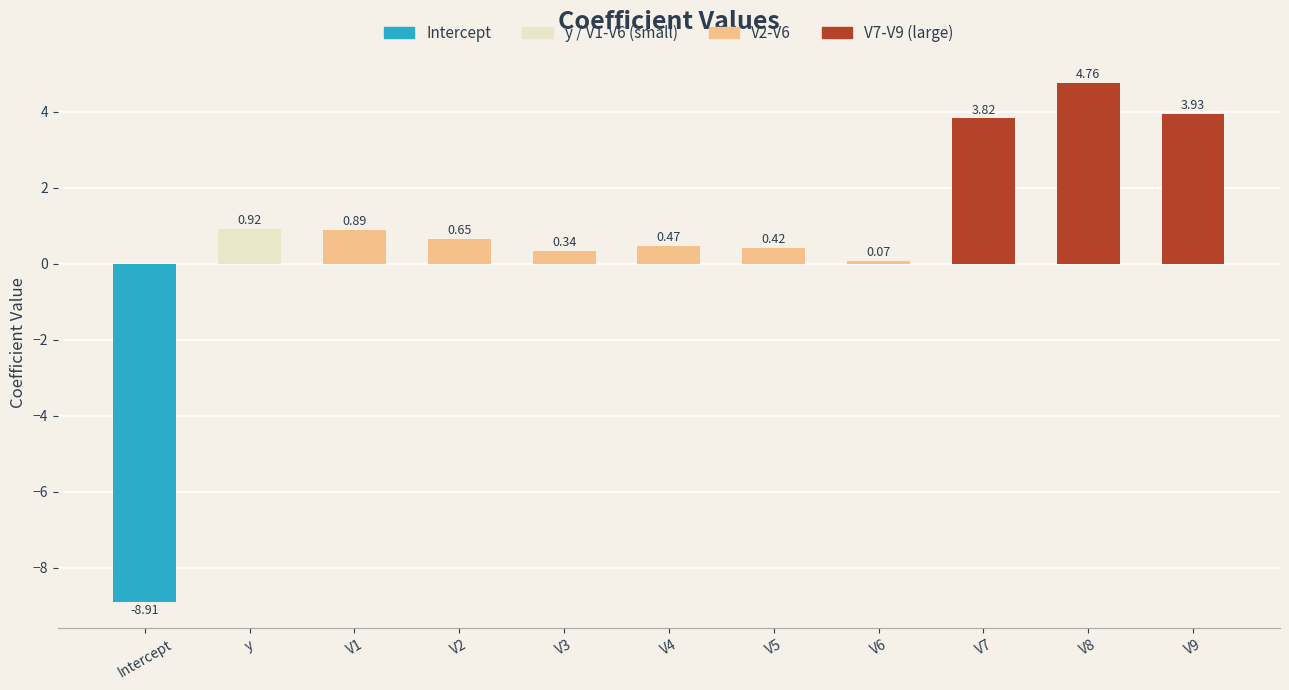

How many values are below 0?

1